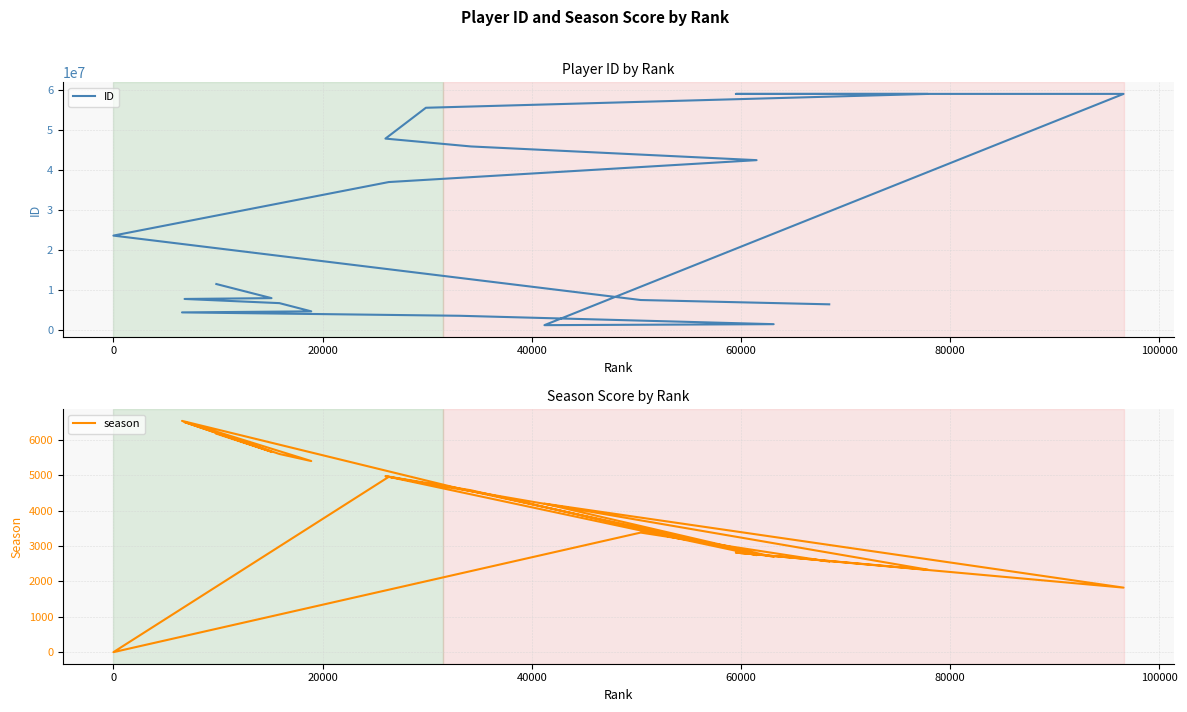

What is the spread (max minus min) of values at 40000?

37064217